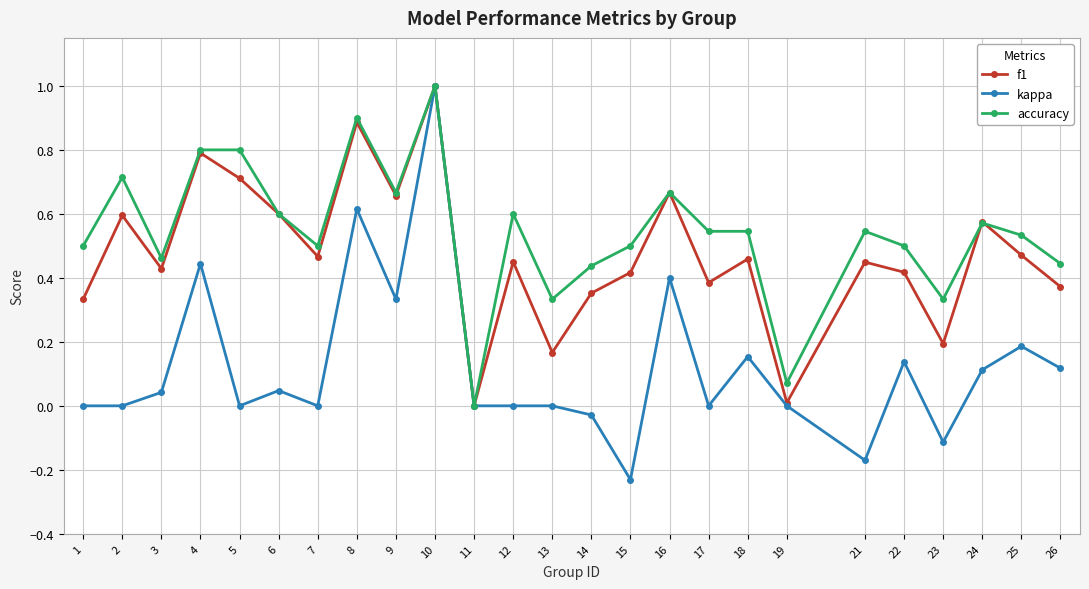

What is the total value across all series at 12?

1.1